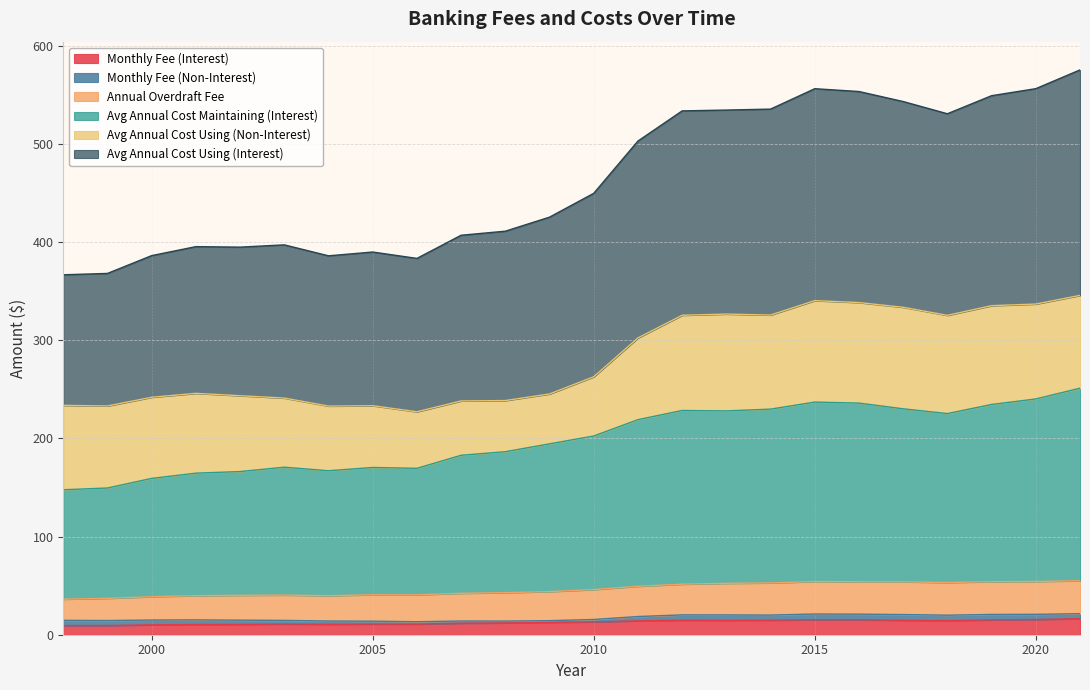

True or false: Avg Annual Cost Using (Interest) and Monthly Fee (Interest) cross at least once.

False